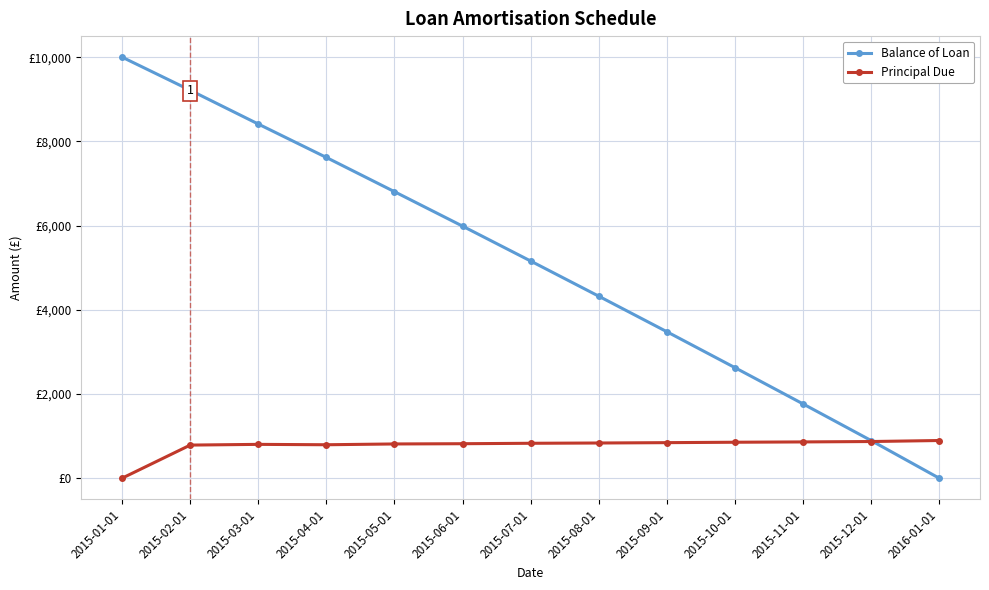

What is the label of the 5th point from the right?

2015-09-01